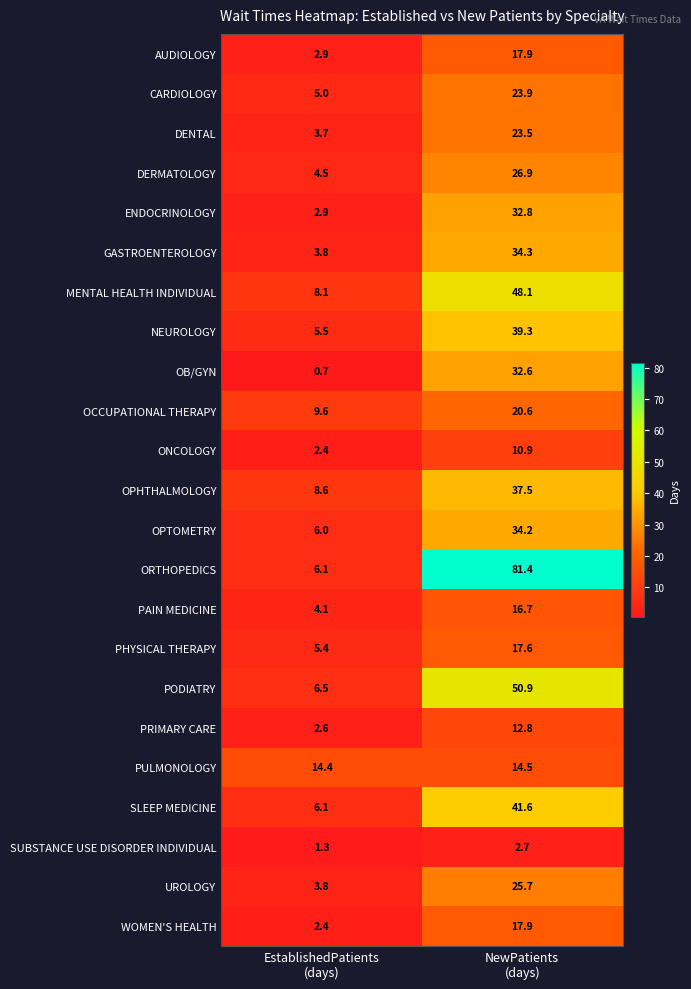

What is the greatest value displayed?

81.4